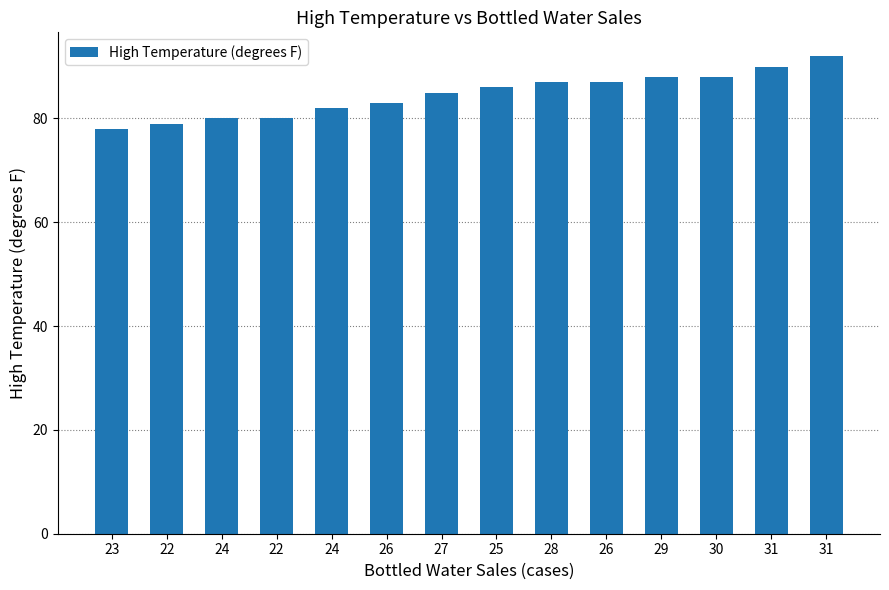

How many bars are there in total?

14